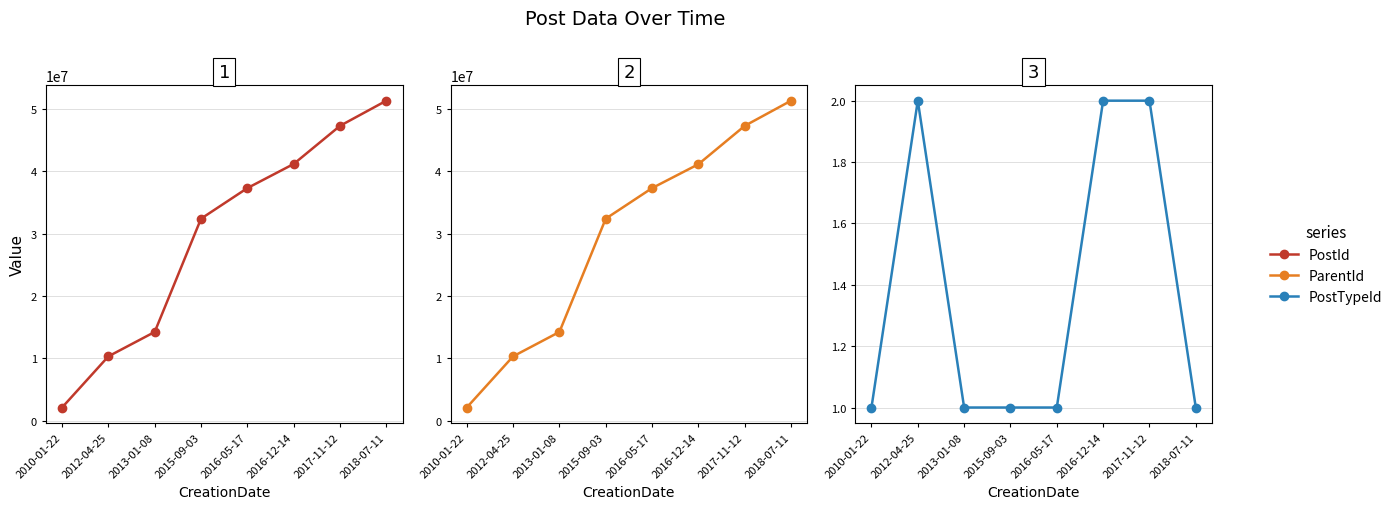

Between 2010-01-22 and 2017-11-12, which series saw the biggest shift?

PostId